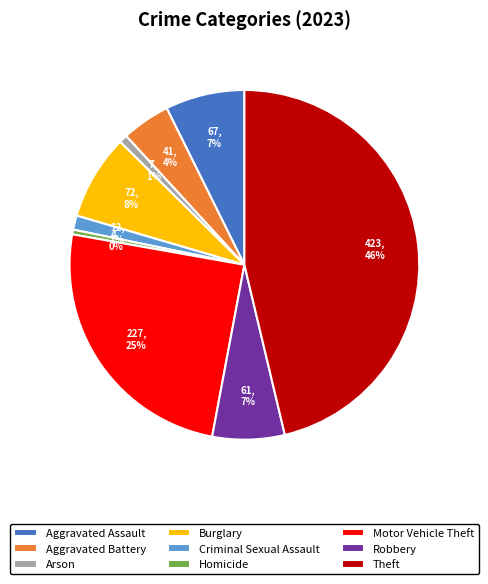

True or false: Aggravated Assault accounts for 7% of the total.

True